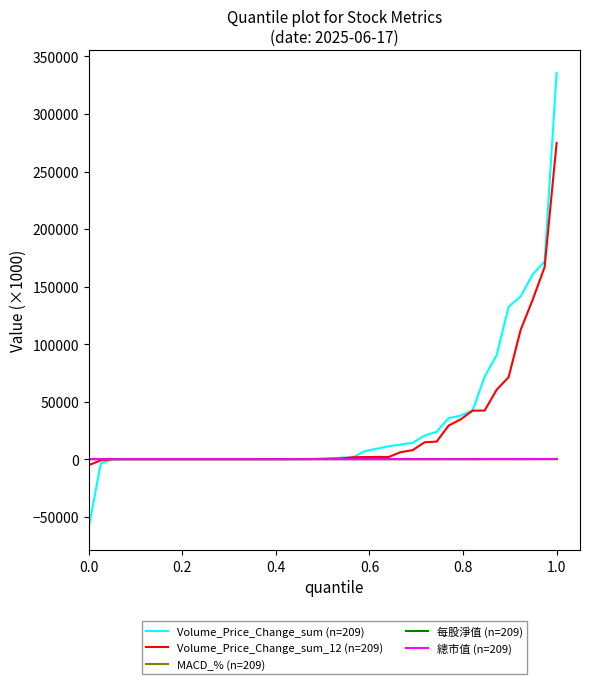

Which series has the largest range (max minus min)?

Volume_Price_Change_sum (n=209)